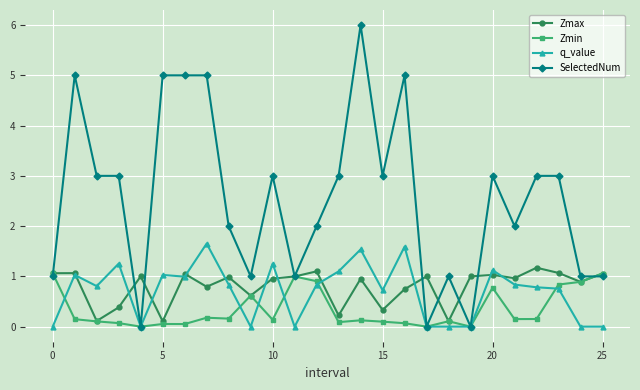

Which series has the largest range (max minus min)?

SelectedNum